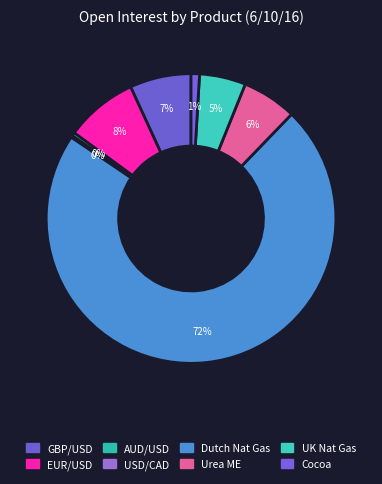

What is the majority slice?

Dutch Nat Gas